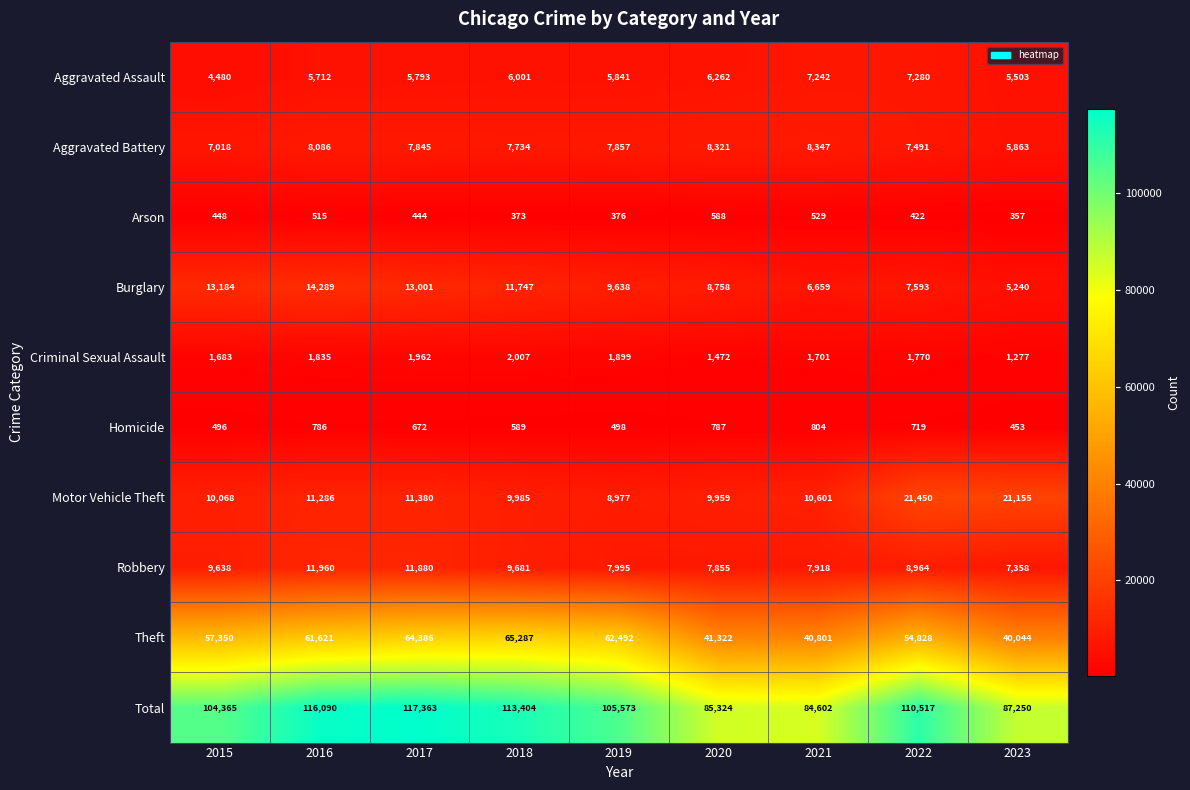

At which label is Motor Vehicle Theft closest to 15213?

2017